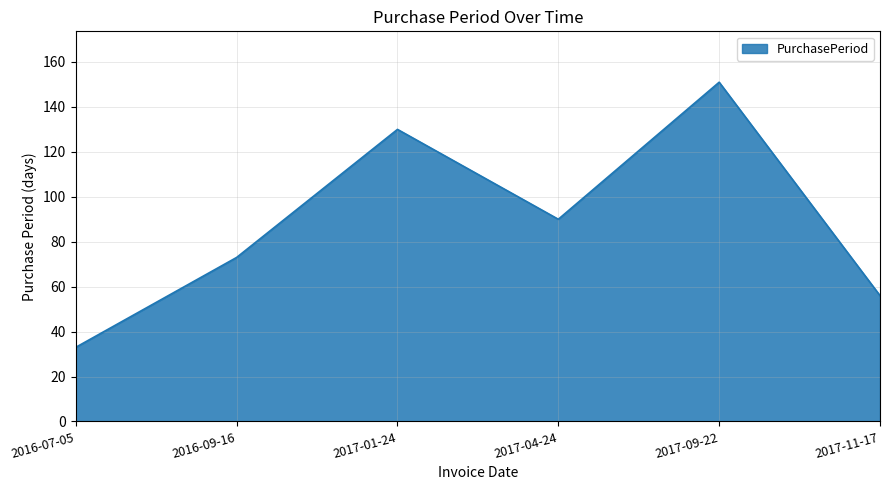

At which category does the data reach its first local valley?

2017-04-24